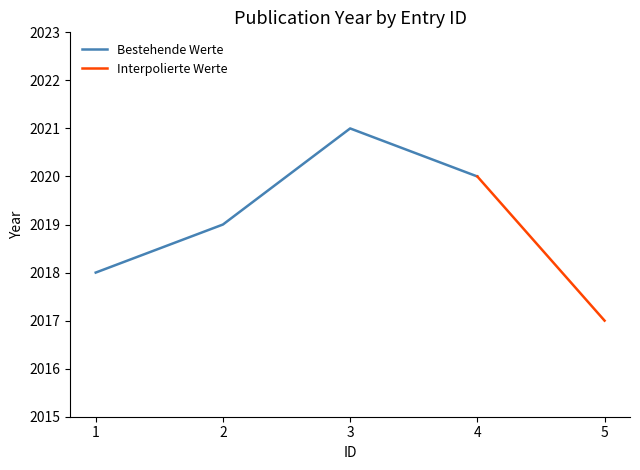

Reading right to left, transcribe all the data shown in this chart.

5=2017	4=2020	3=2021	2=2019	1=2018